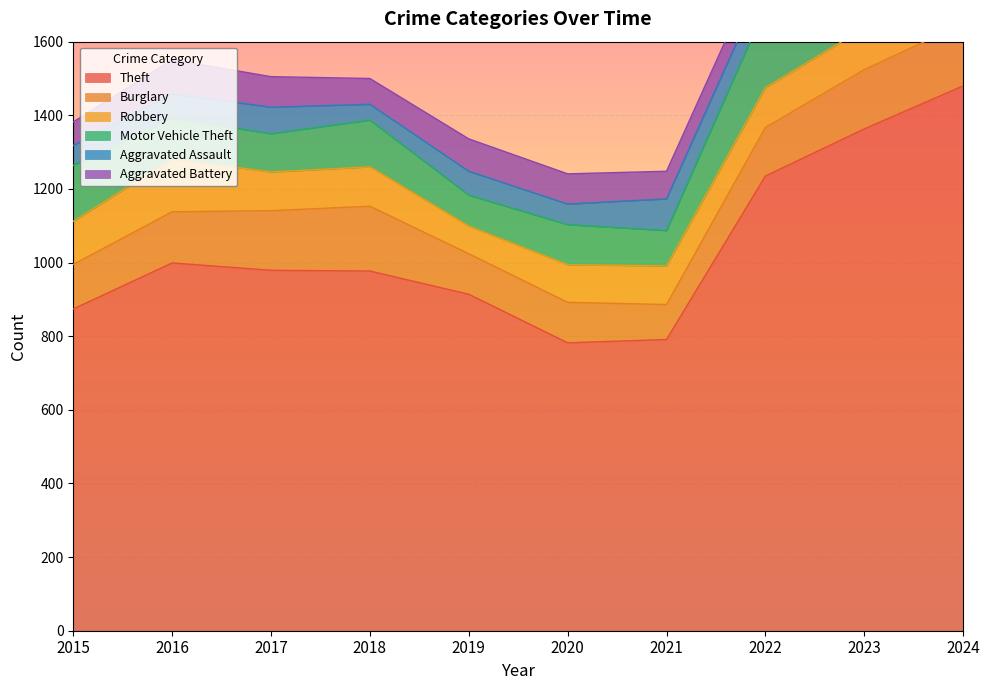

At which label does Robbery first exceed 108?

2015